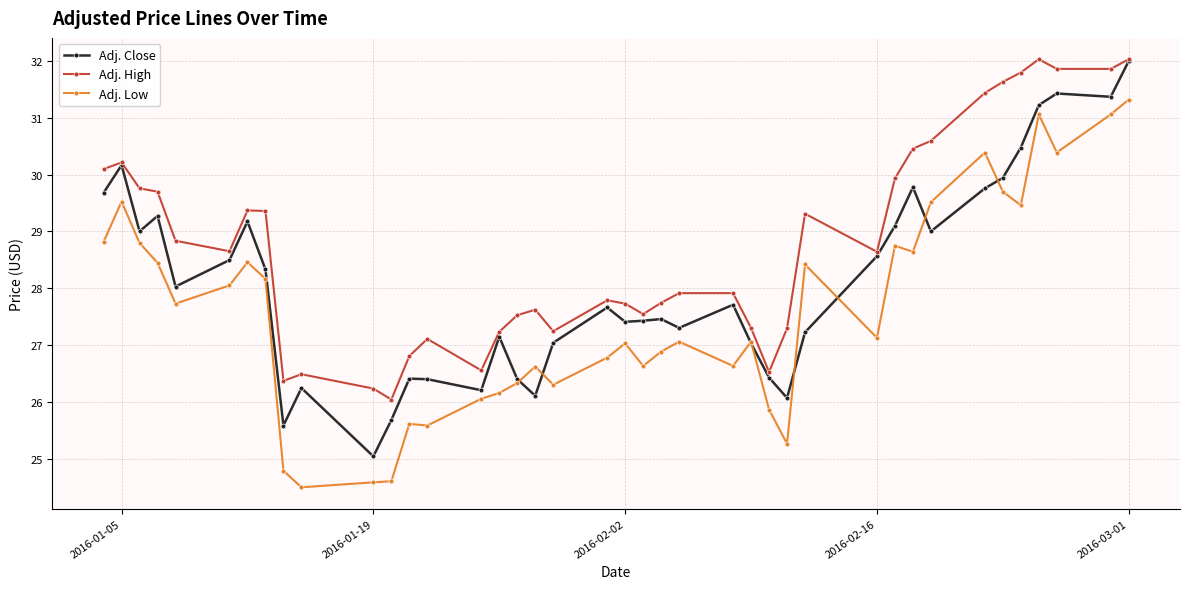

At how many categories does at least one series exceed 25?

40